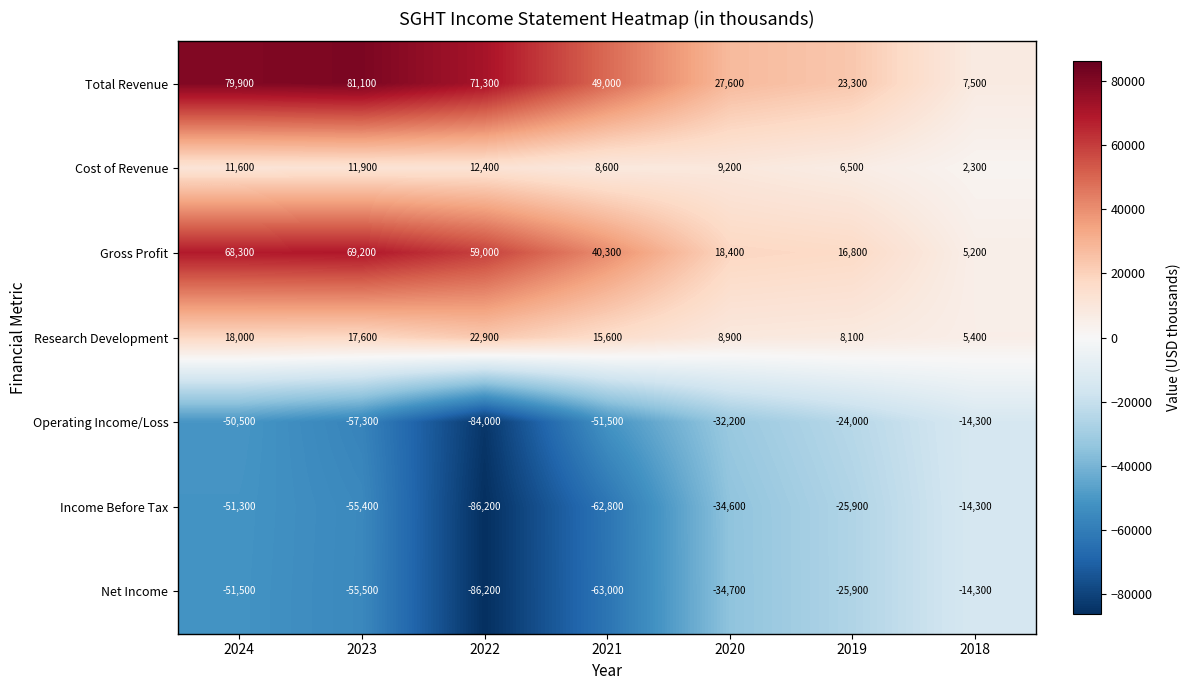

What is the difference between the maximum and minimum values in the Cost of Revenue series?

10100